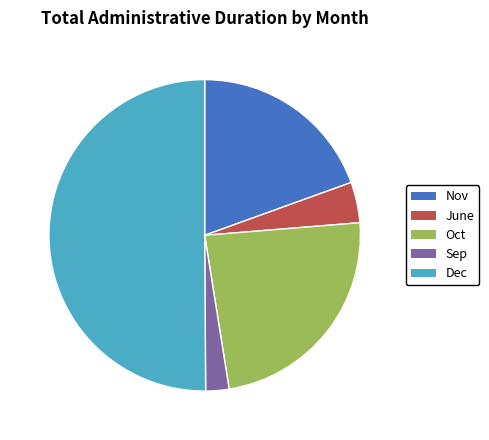

Combined, do Nov and Sep account for over 50%?

No